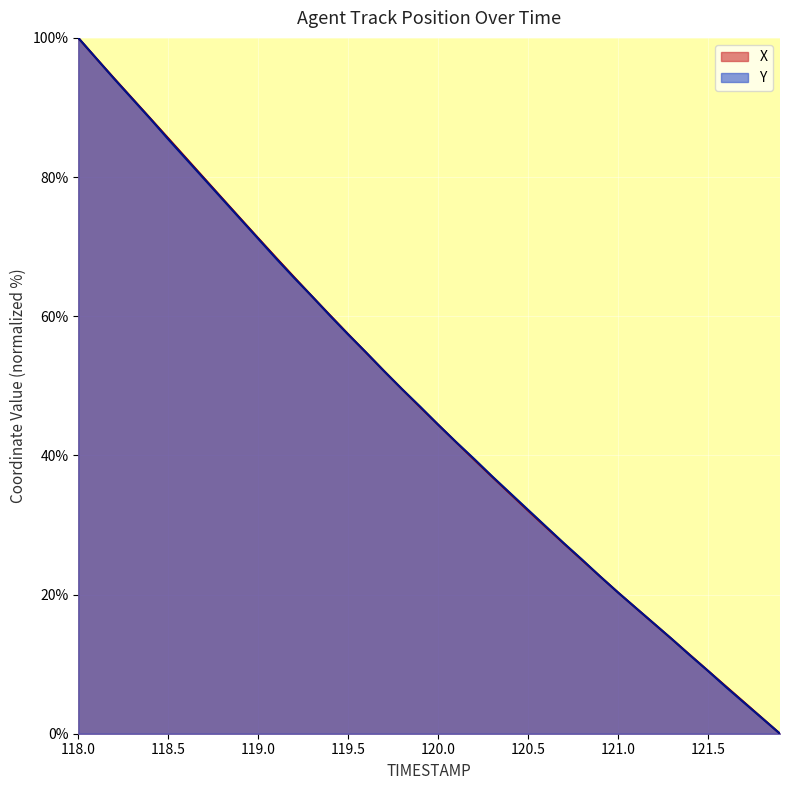

Between 120.4 and 121.6, which is larger?

120.4